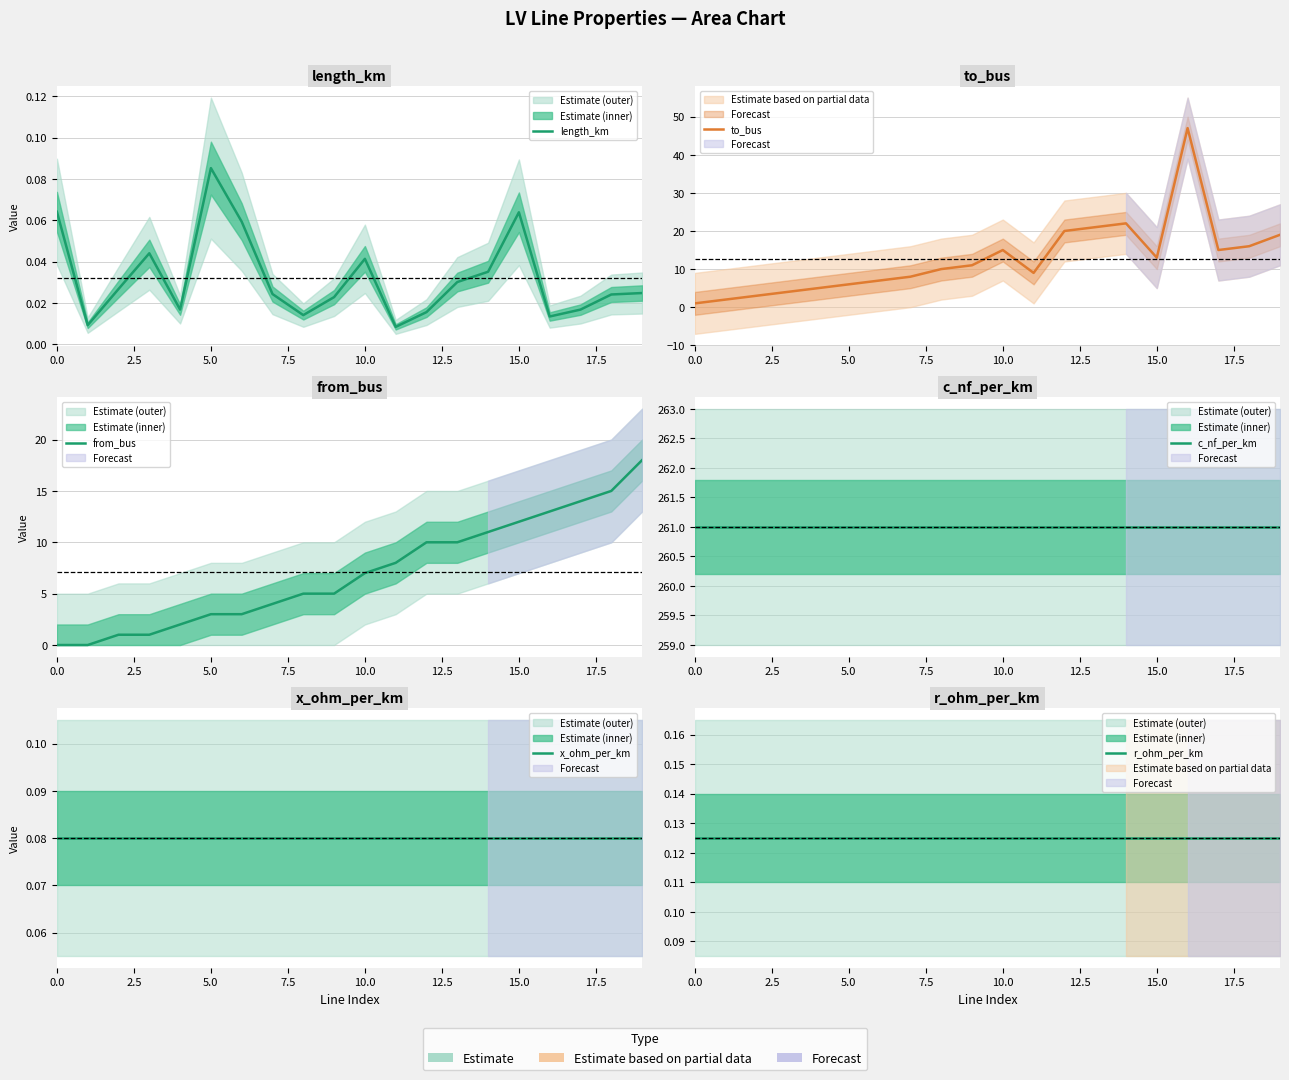

Which series has the widest spread of values?

to_bus